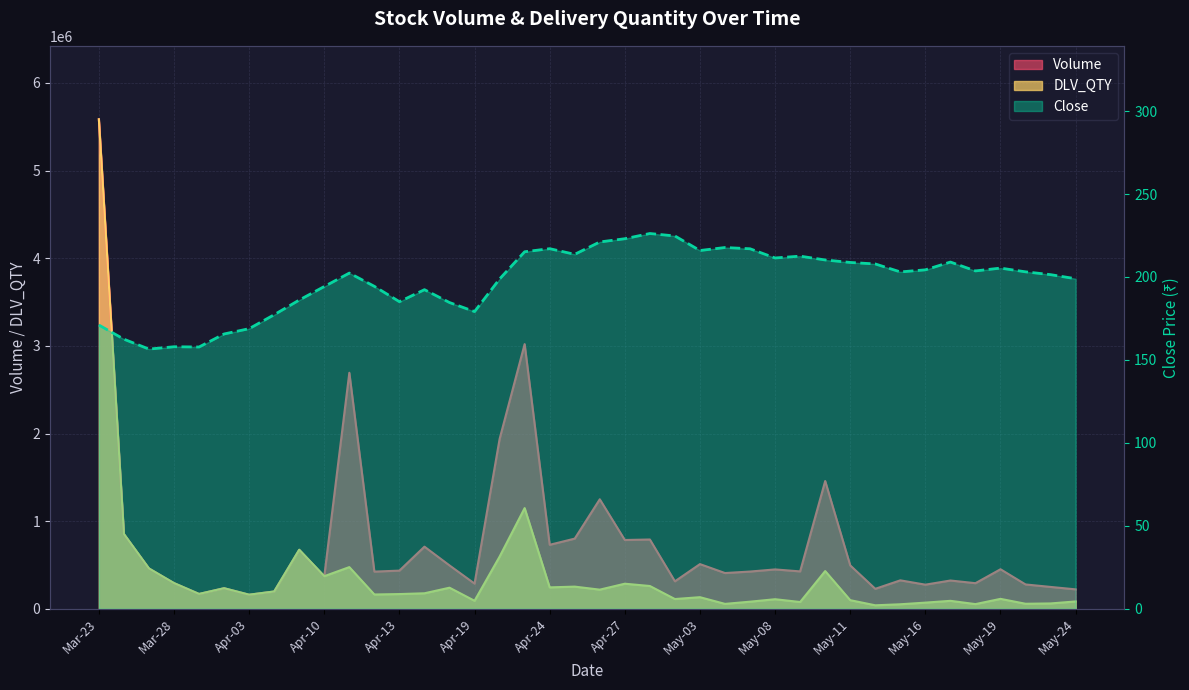

Is it true that DLV_QTY equals 372556.0 at Apr-10?

True